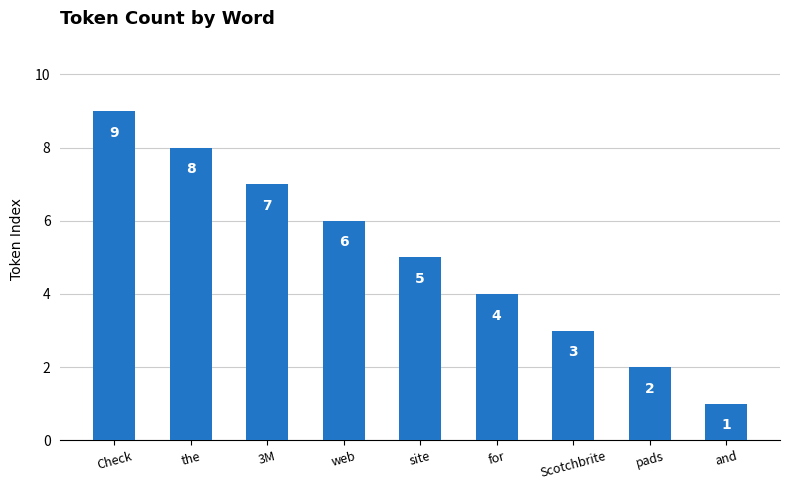

At which label does the data first exceed 5?

Check